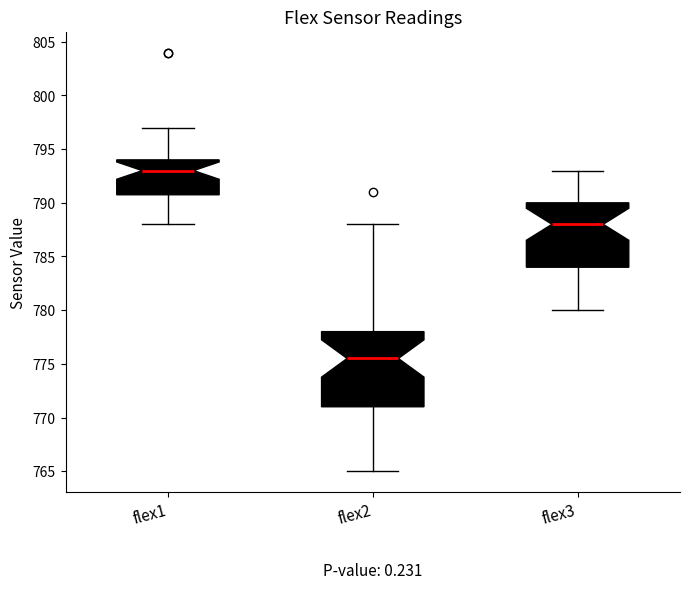

Reading left to right, read every box against the y-axis: the position of its median line, the range the box covers, and the ends of its whiskers. The values are not printed on the chart, so give them approximately, as read against the axis.

flex1: median 793.0, box 791.0 to 794.0, whiskers 788.0 to 797.0
flex2: median 775.5, box 771.0 to 778.0, whiskers 765.0 to 788.0
flex3: median 788.0, box 784.0 to 790.0, whiskers 780.0 to 793.0